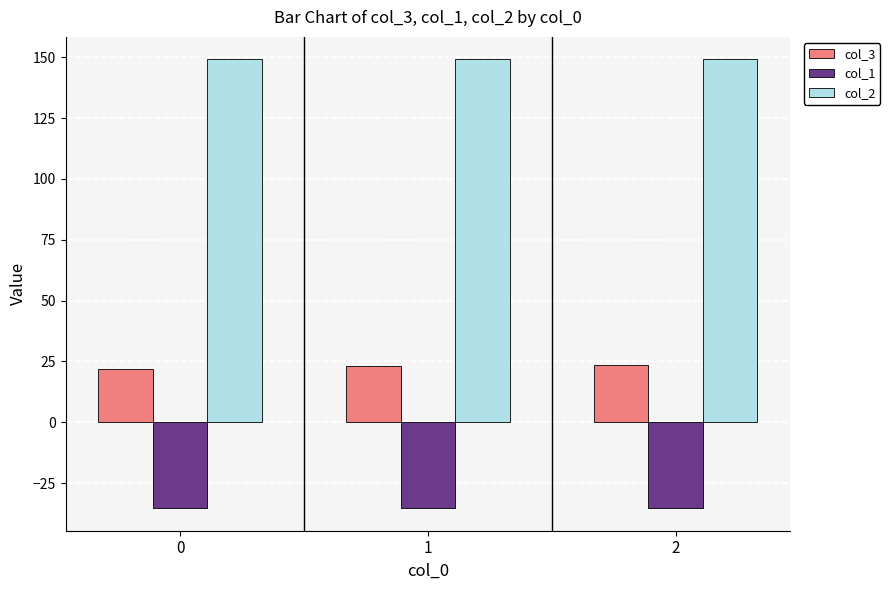

Is the value of col_3 at 2 greater than the value of col_1 at 1?

Yes